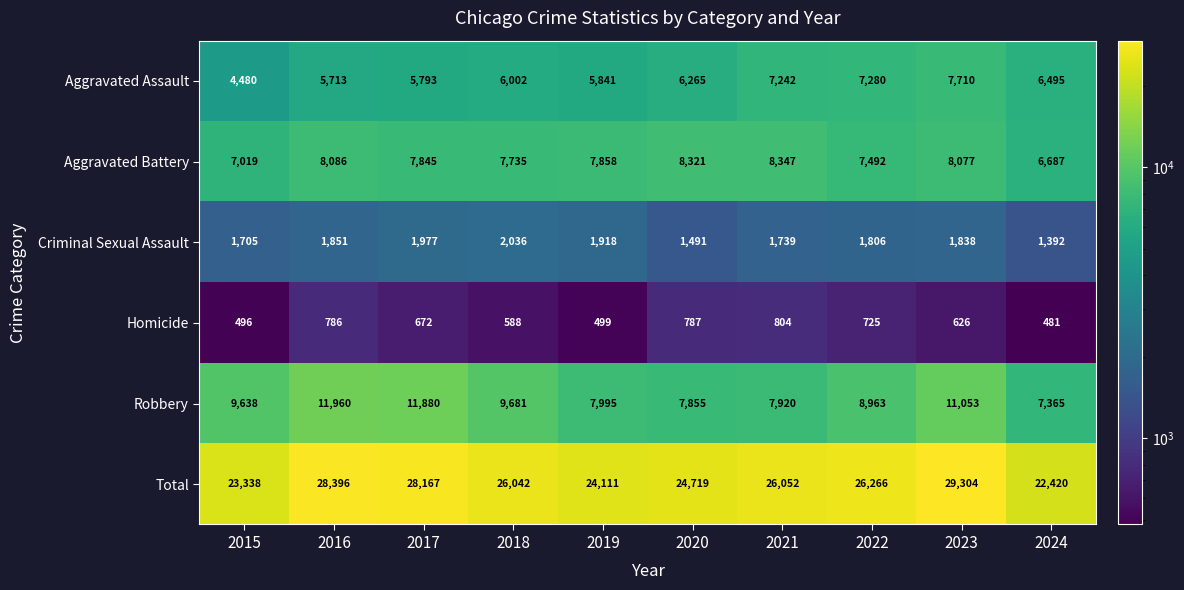

What is the difference between the maximum and minimum values in the Criminal Sexual Assault series?

644